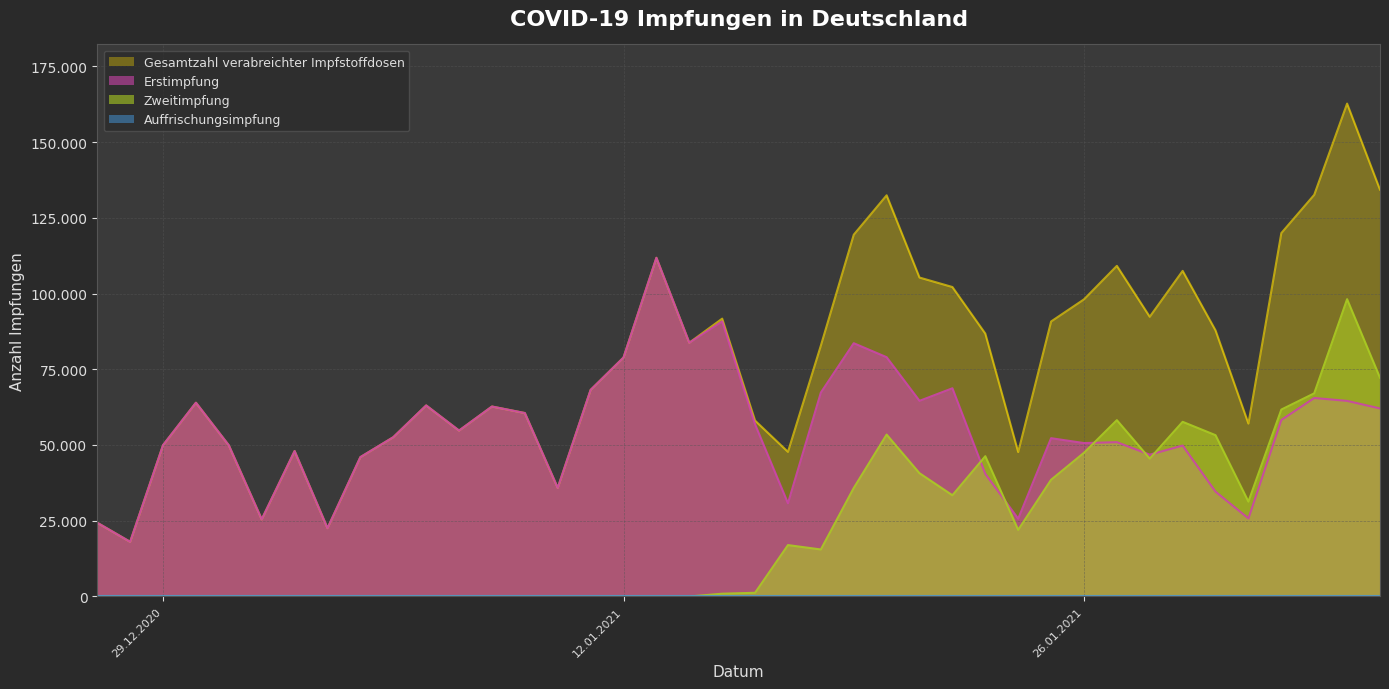

How many lines are shown in the chart?

3